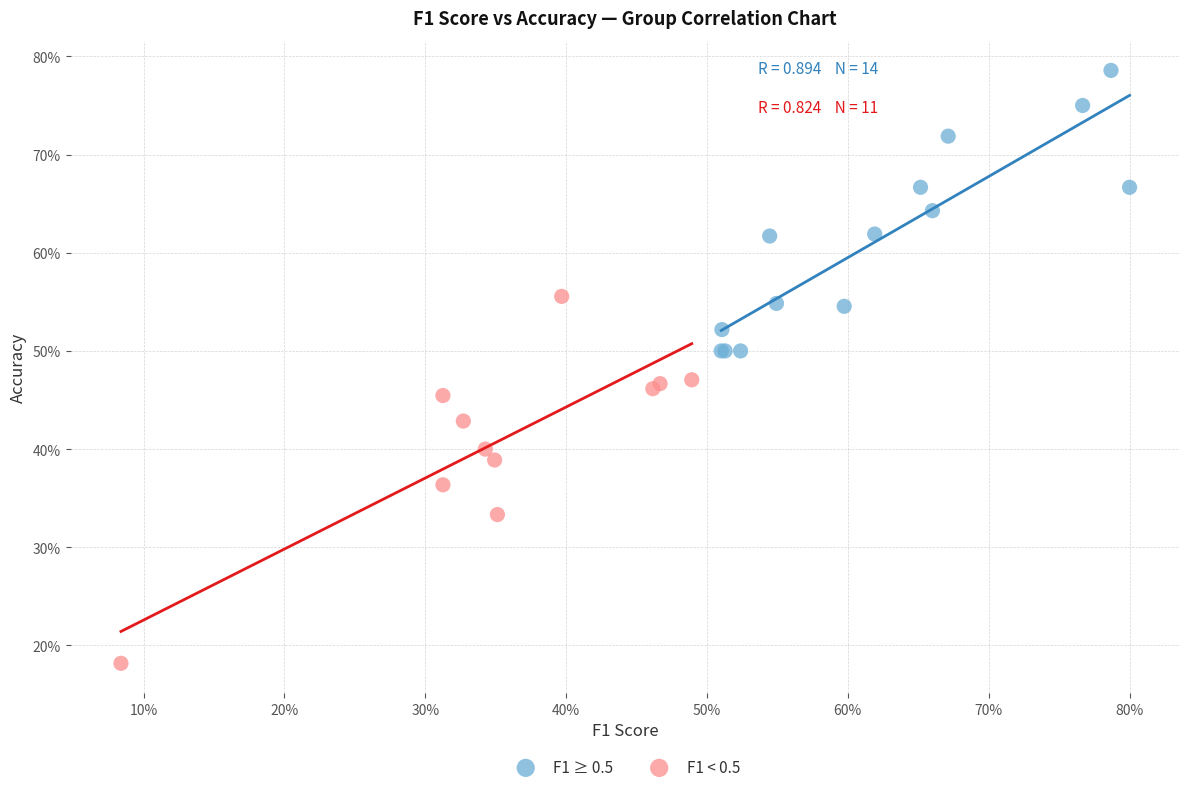

Which series reaches the minimum Y coordinate?

F1 < 0.5